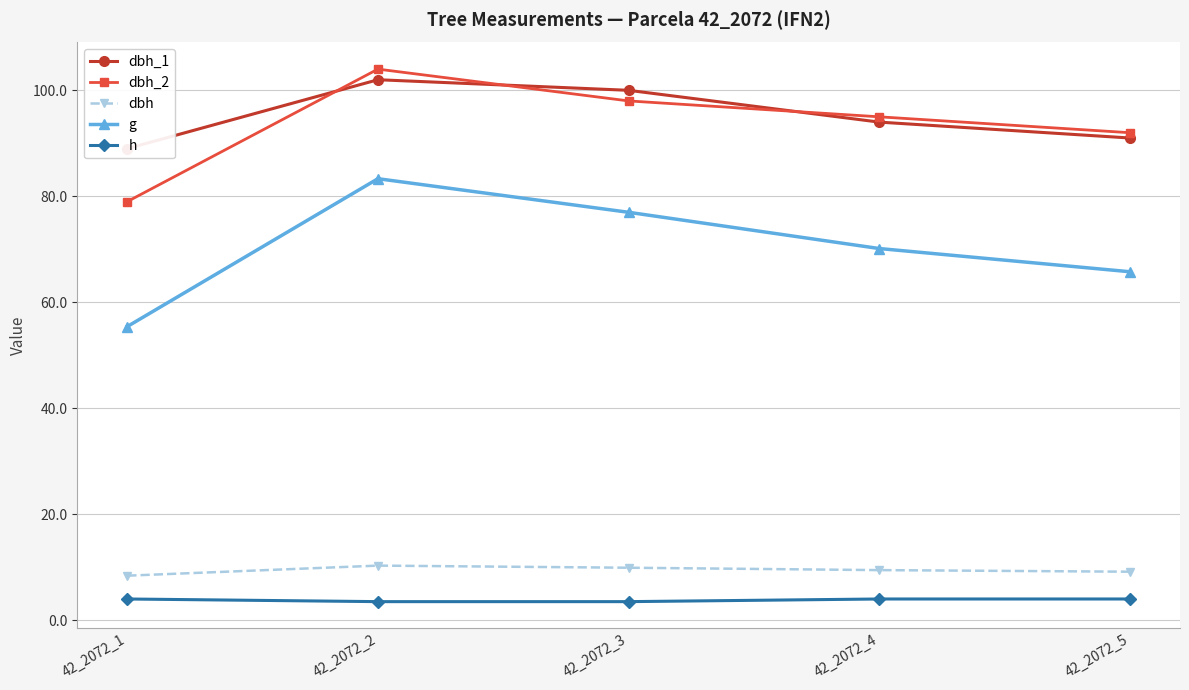

Reading left to right, what are all the values shown in this chart?

dbh_1: 89.0	102.0	100.0	94.0	91.0
dbh_2: 79.0	104.0	98.0	95.0	92.0
dbh: 8.4	10.3	9.9	9.4	9.2
g: 55.4	83.3	77.0	70.1	65.8
h: 4.0	3.5	3.5	4.0	4.0